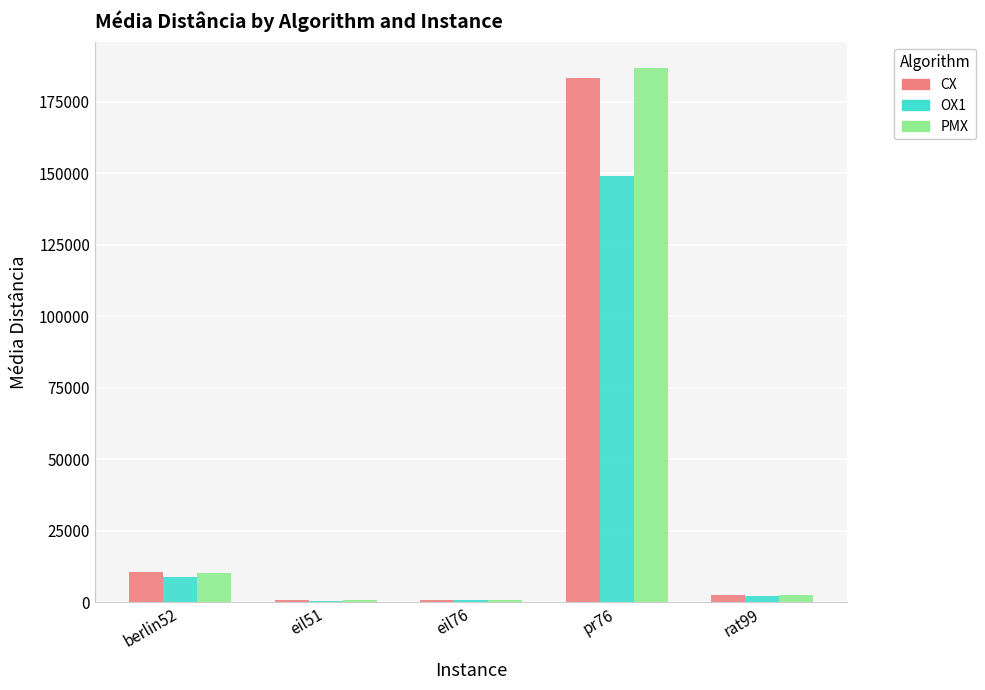

The OX1 series shows 148942.9 at pr76. True or false?

True